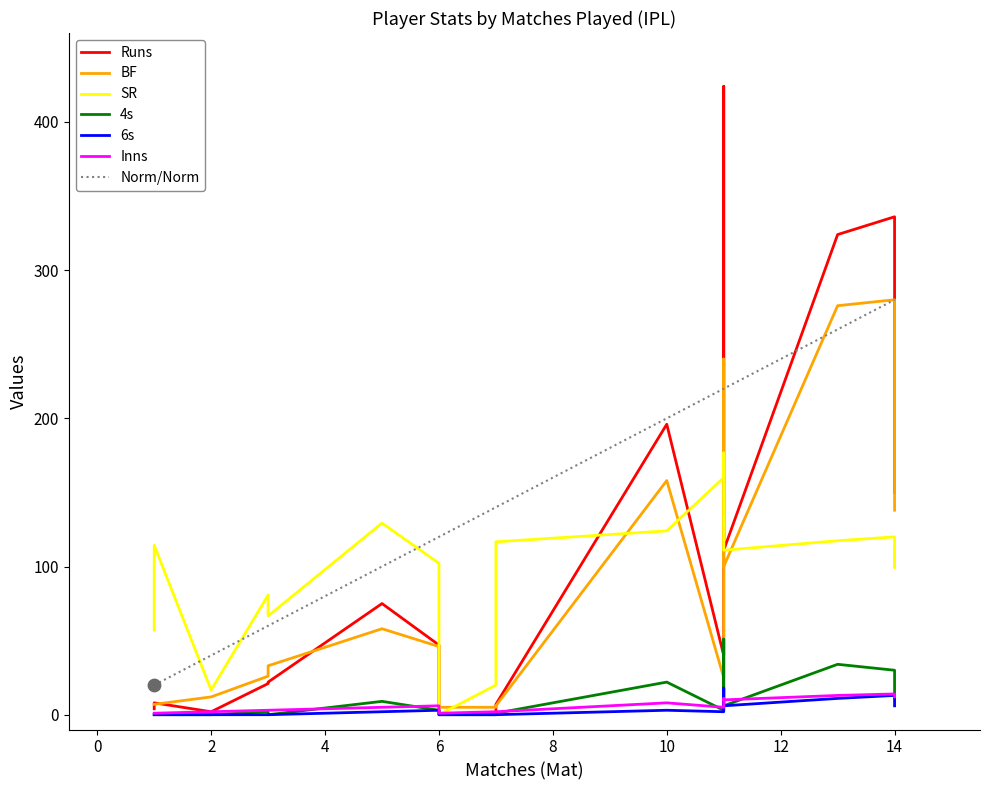

What is the lowest value of the Norm/Norm series?

20.0